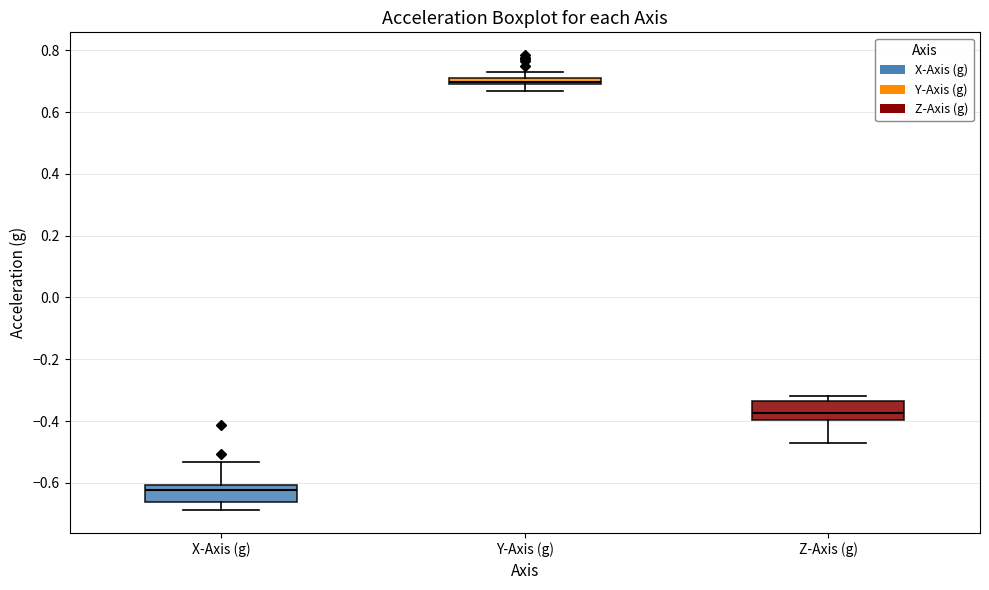

Where does the lower whisker of the box for Z-Axis (g) end on the y-axis? The values are not printed on the chart, so give them approximately, as read against the axis.

-0.46